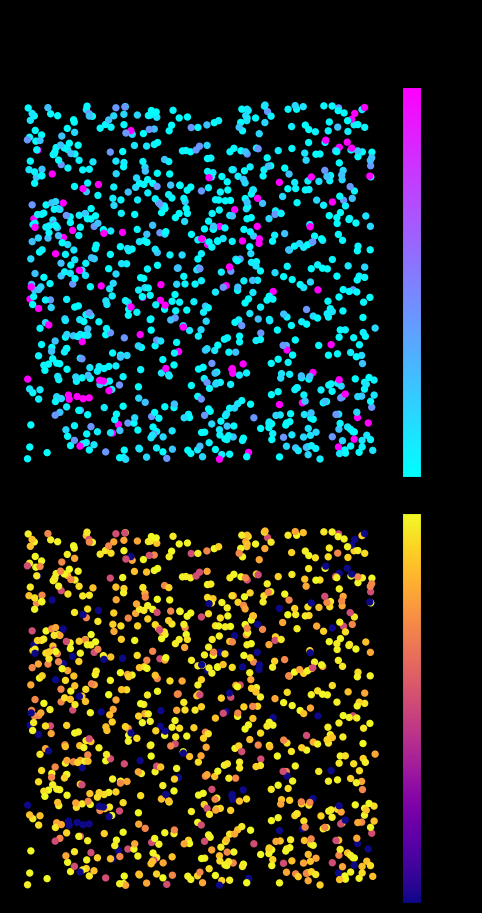

How many data points in N Voos are less than 22?

6